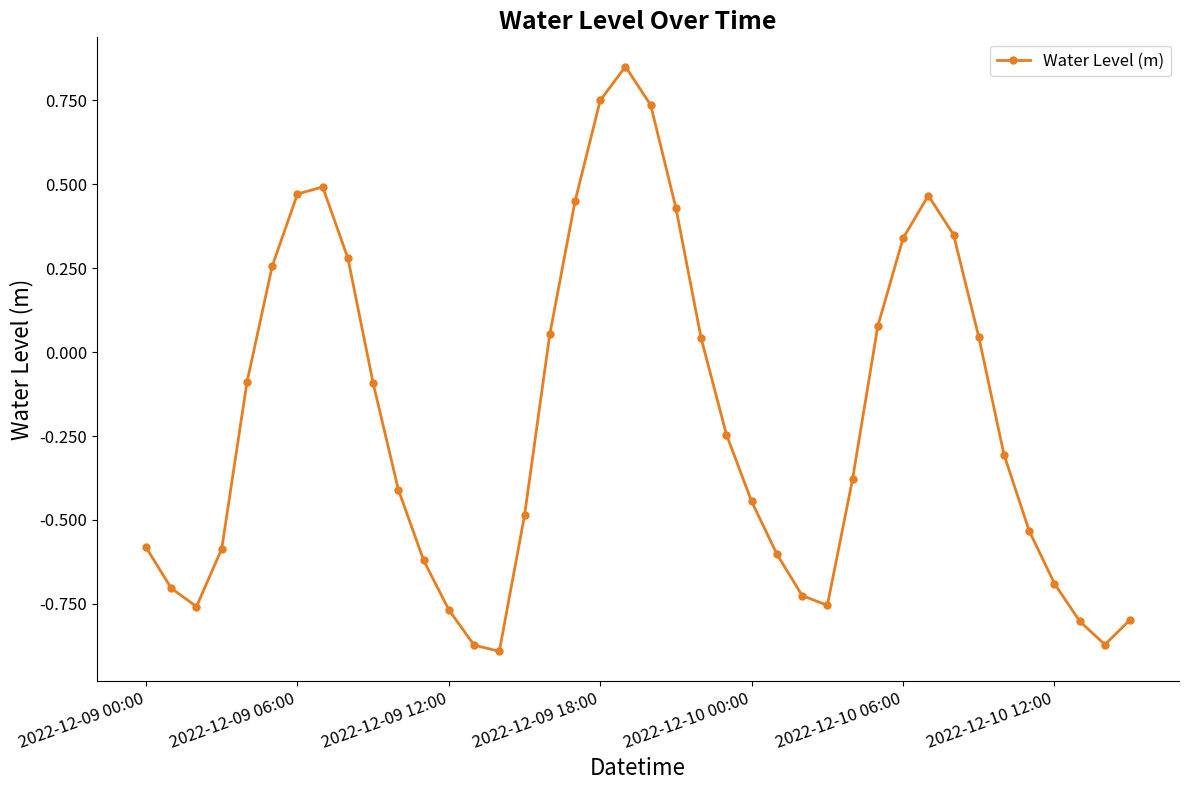

How many points are higher than both their immediate neighbors (excluding endpoints)?

3